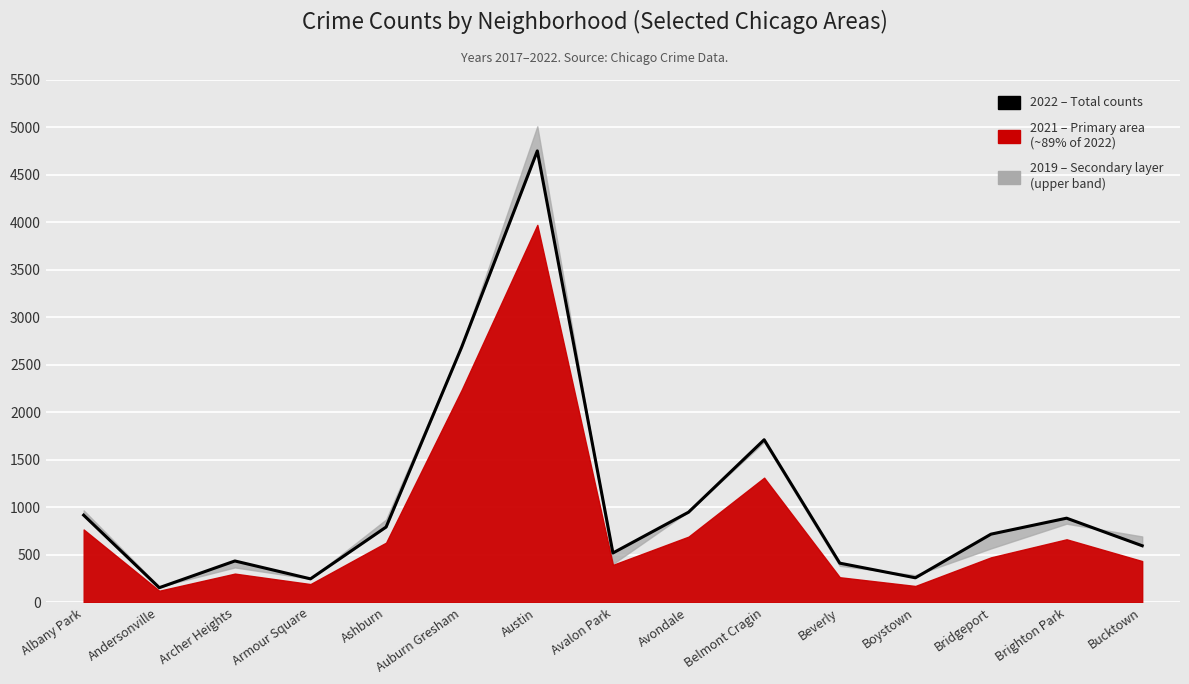

What is the ratio of the value at Albany Park to the value at Bucktown?

1.5